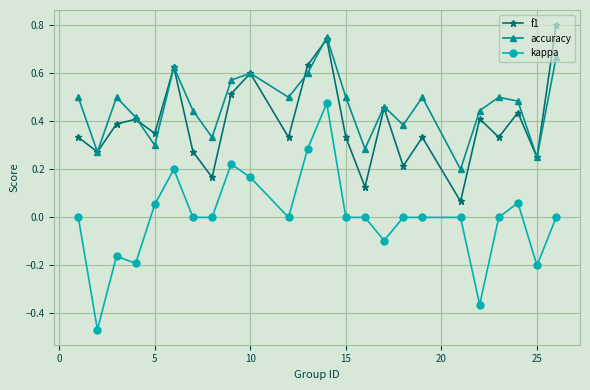

True or false: kappa and f1 intersect in this chart.

False